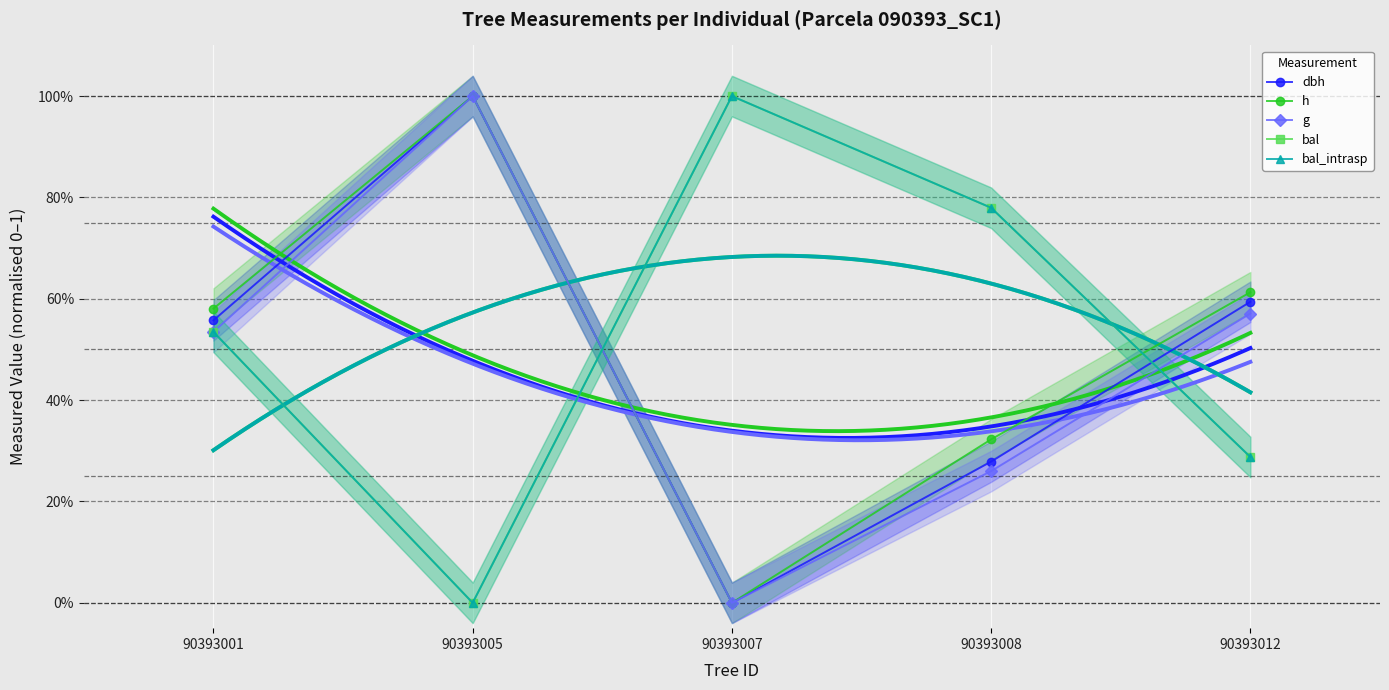

What is the sum of all dbh values?

2.4